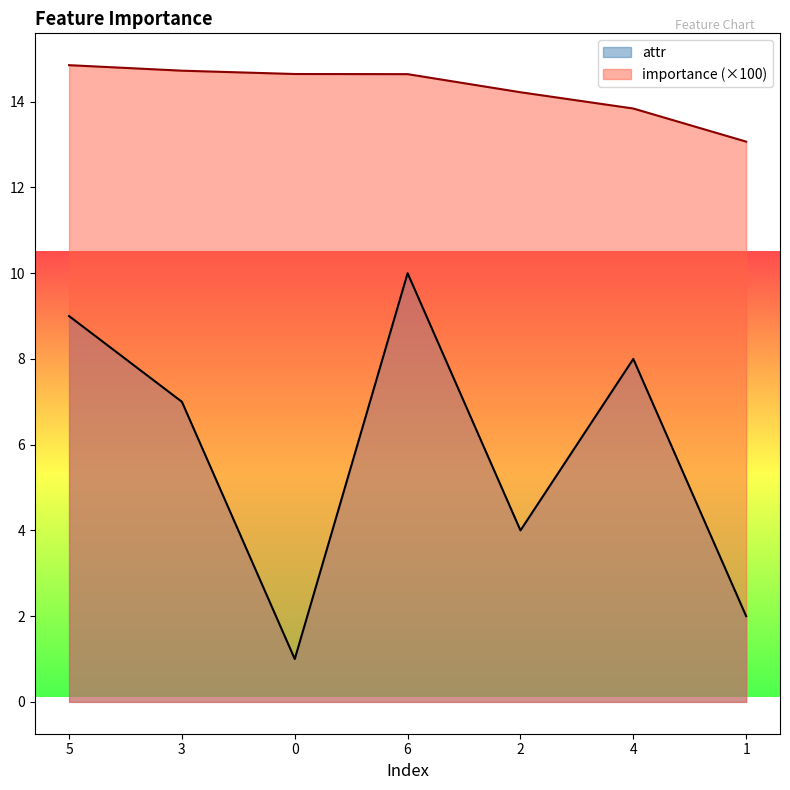

True or false: attr has more than 1 points higher than both neighbors.

True